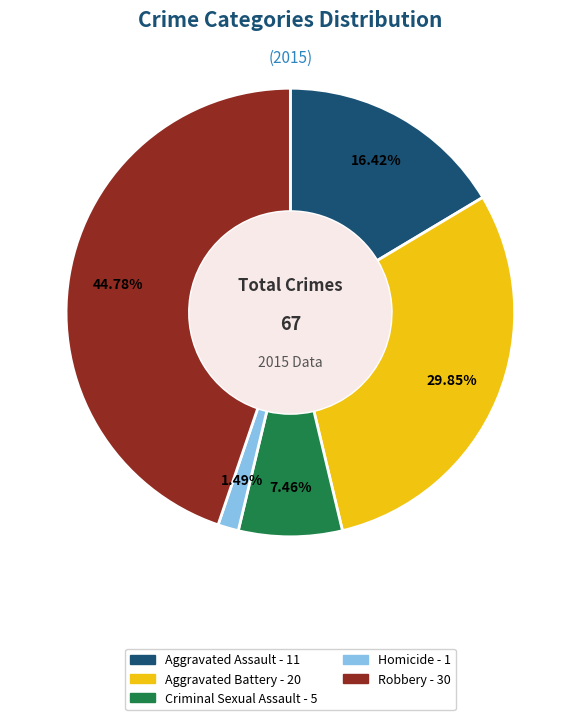

To the nearest percent, what is the difference between the Aggravated Battery and Criminal Sexual Assault slice percentages?

22%